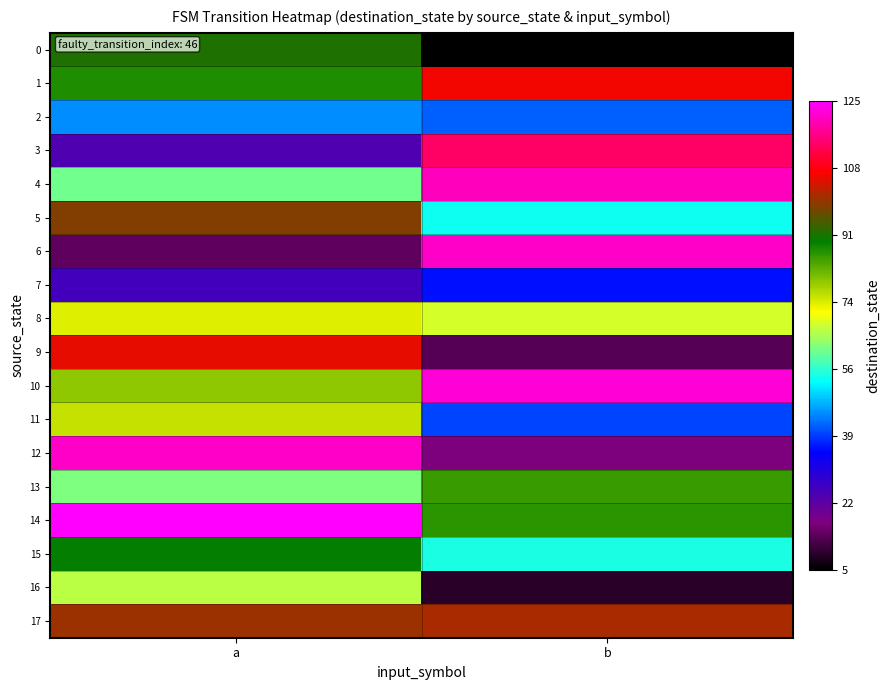

Reading left to right, what are all the values shown in this chart?

0: a=91	b=5
1: a=87	b=106
2: a=45	b=42
3: a=24	b=114
4: a=61	b=120
5: a=98	b=54
6: a=14	b=121
7: a=26	b=36
8: a=73	b=68
9: a=105	b=13
10: a=79	b=122
11: a=75	b=40
12: a=121	b=17
13: a=62	b=85
14: a=125	b=86
15: a=89	b=55
16: a=66	b=9
17: a=100	b=101